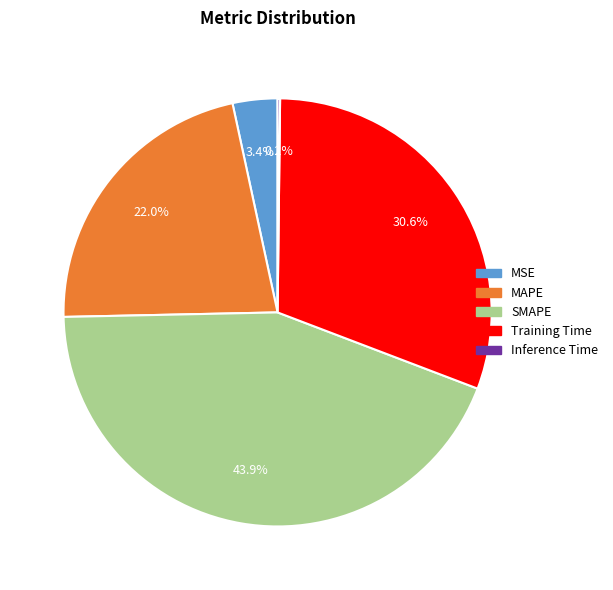

What is the total percentage of MAPE and SMAPE?

65.8%